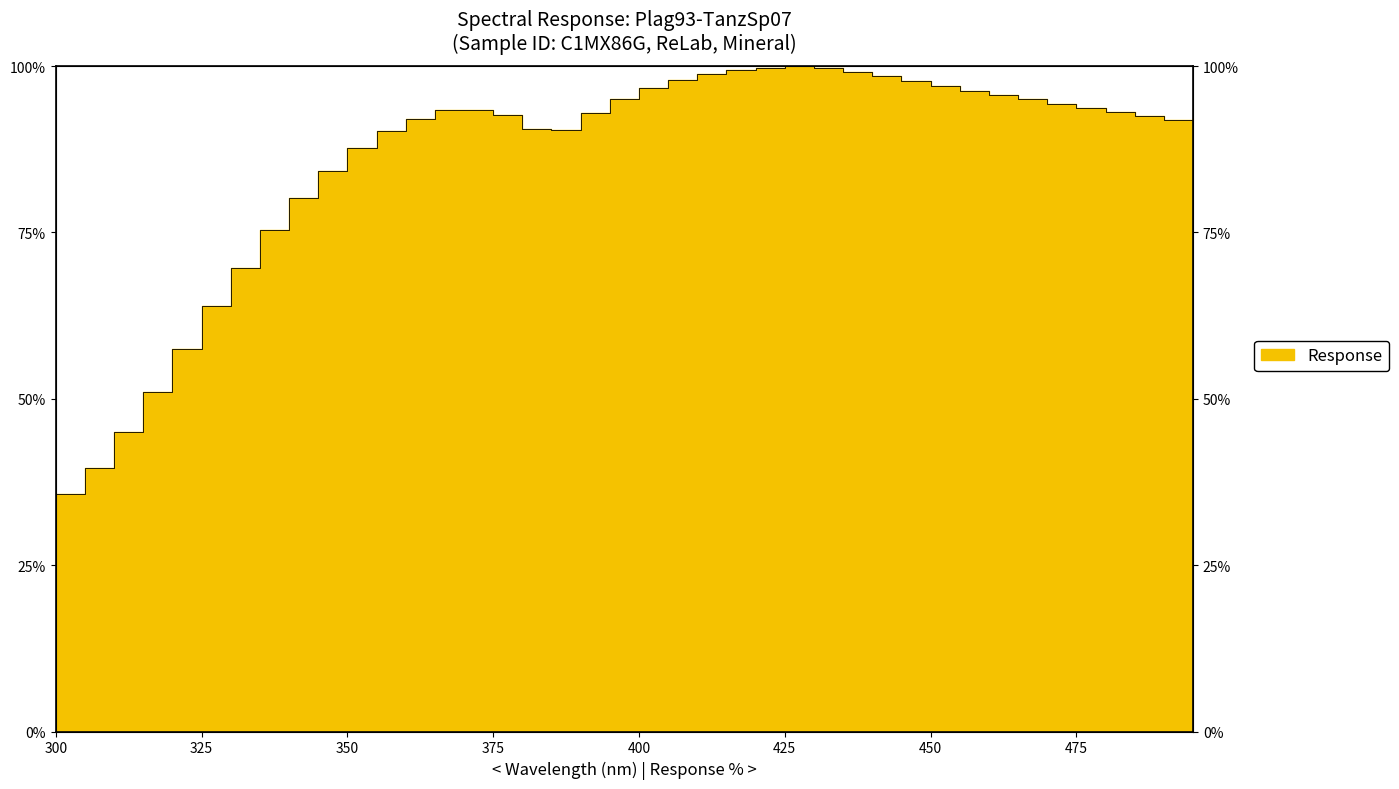

Where does the data first go above 93?

365.0